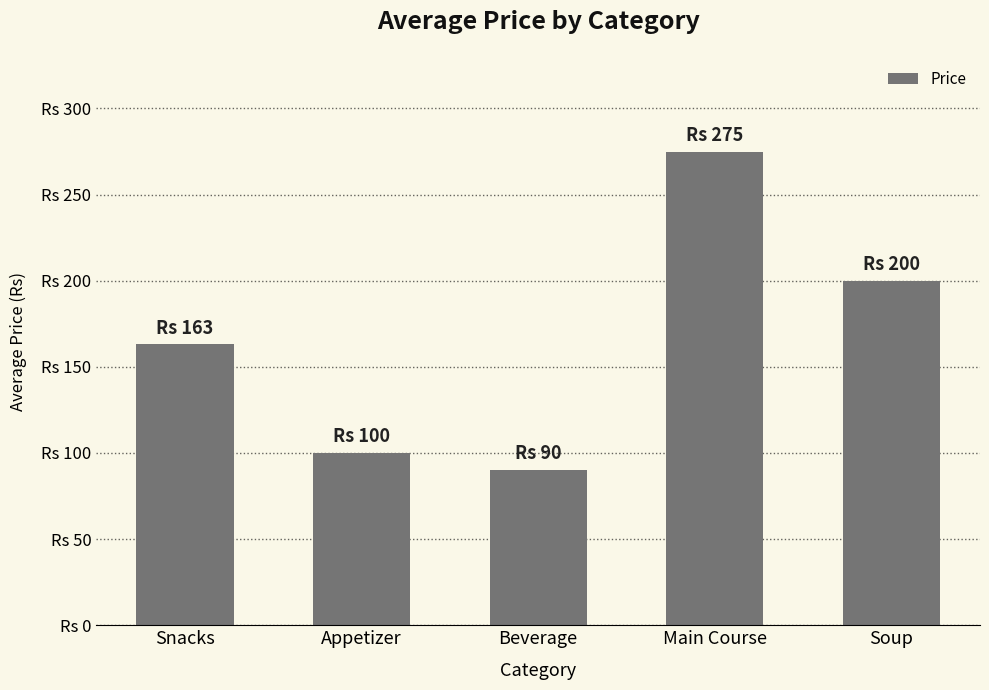

What is the average value?

166